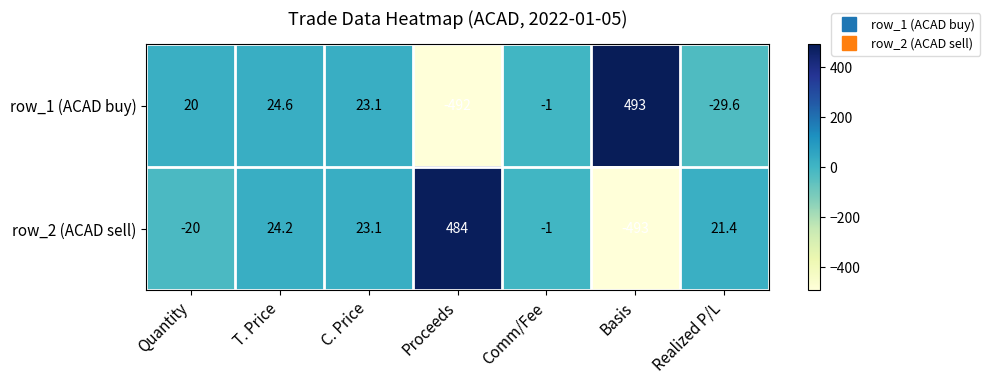

Between Quantity and Realized P/L, which series saw the biggest shift?

row_1 (ACAD buy)